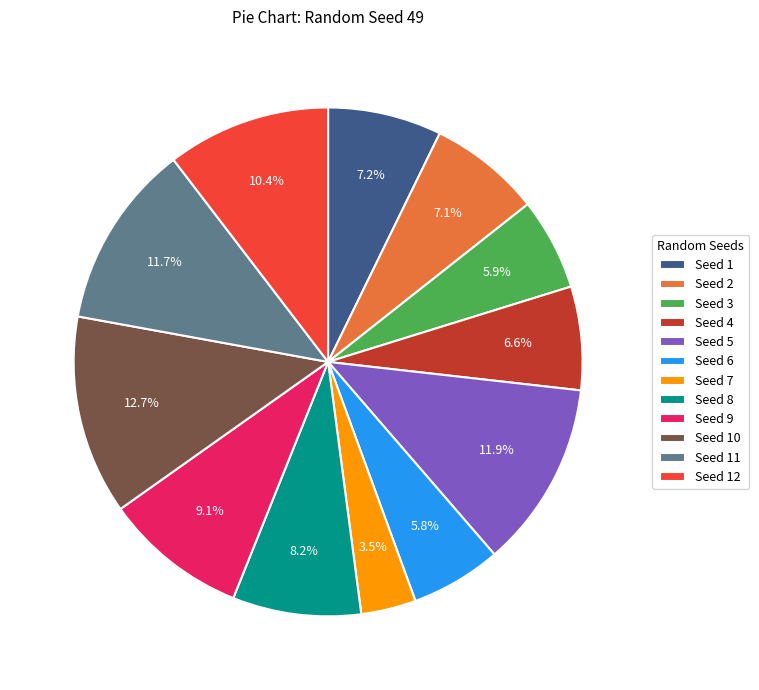

What percentage do Seed 3 and Seed 1 together represent?

13.1%